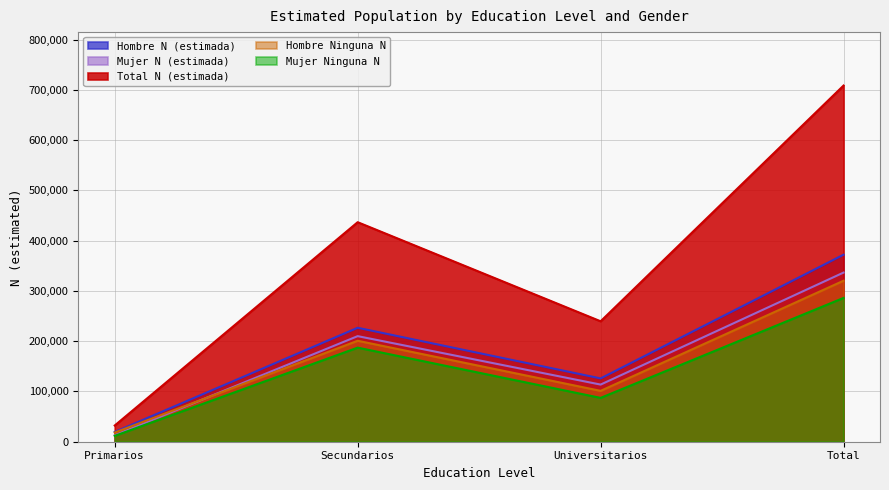

What is the minimum value shown in the chart?

11700